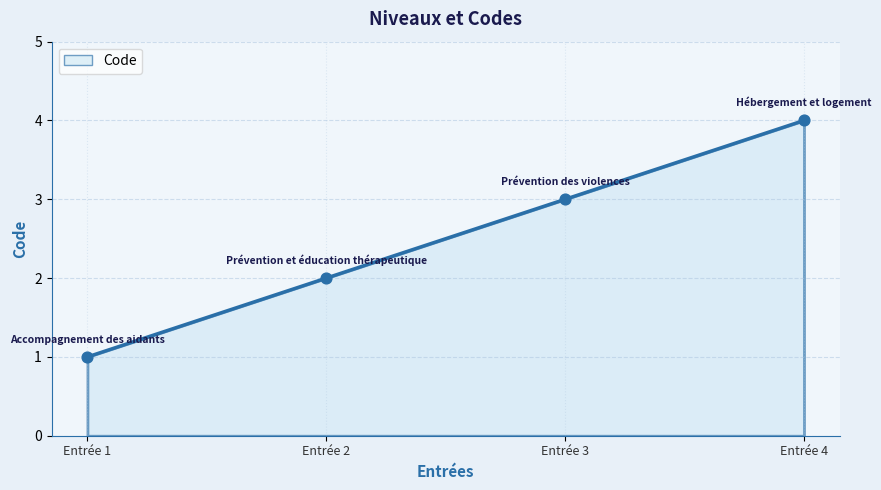

What is the change in value from Entrée 1 to Entrée 3?

+2